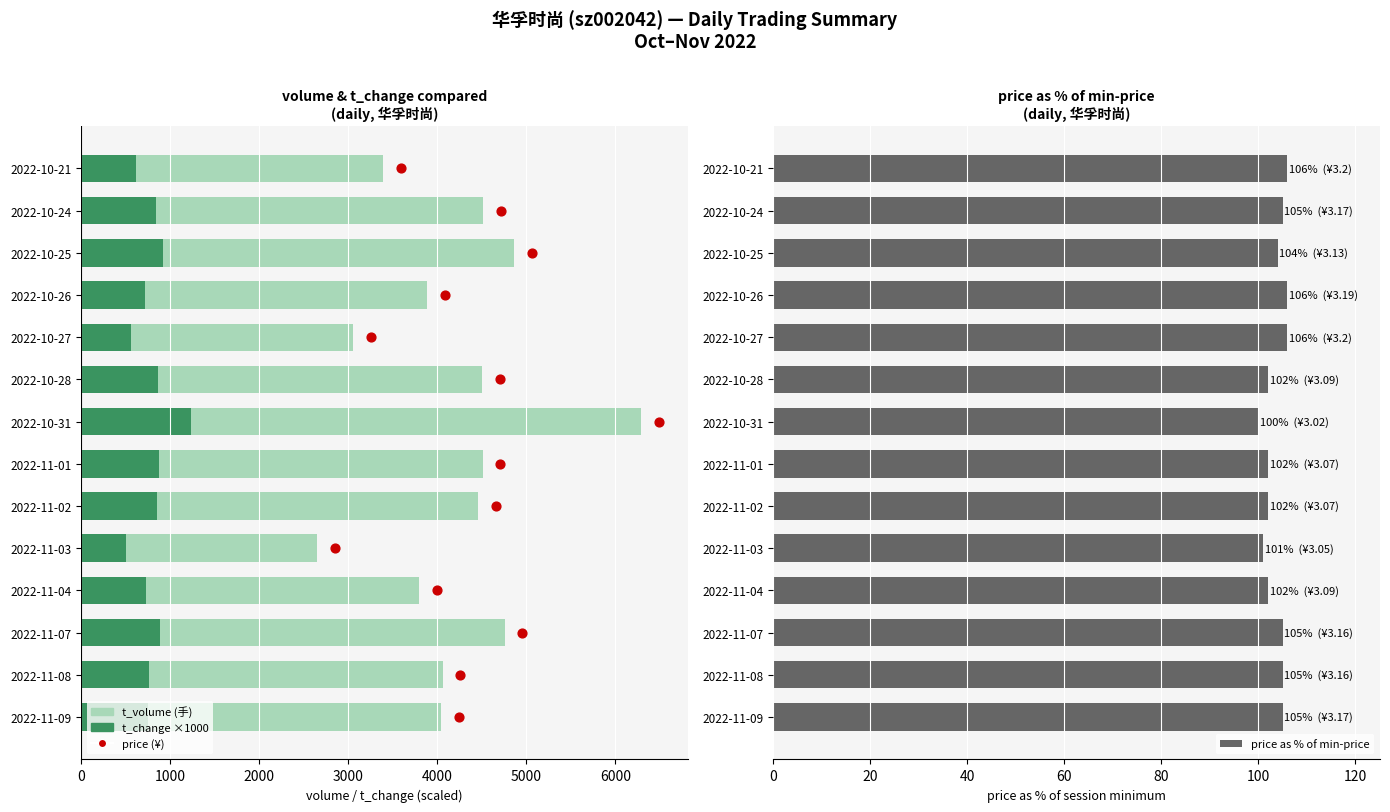

Which series has the largest total across all categories?

t_volume (手)